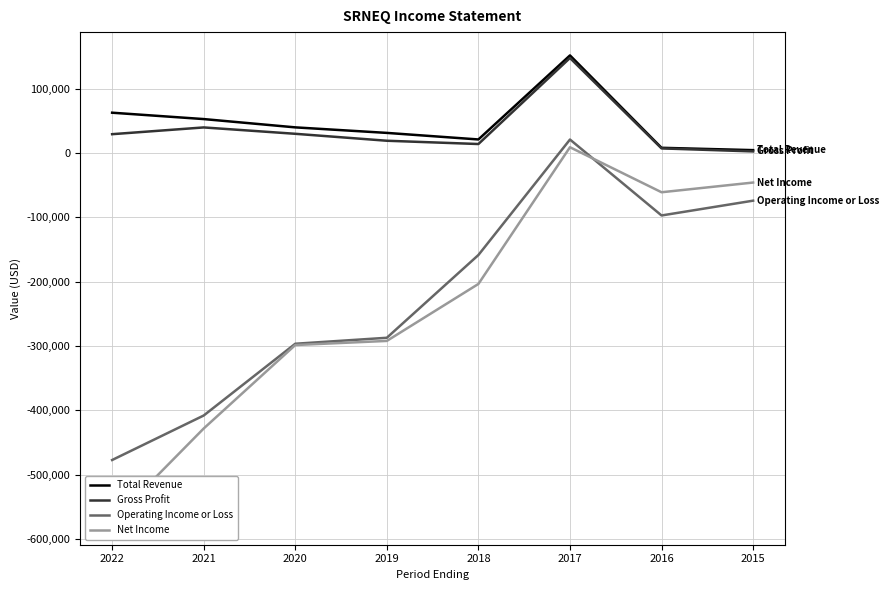

What are all the series names shown in the legend?

Total Revenue, Gross Profit, Operating Income or Loss, Net Income